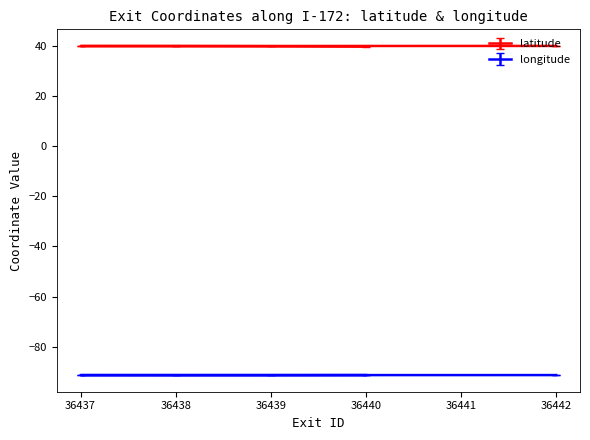

At which label is latitude closest to 39?

36440